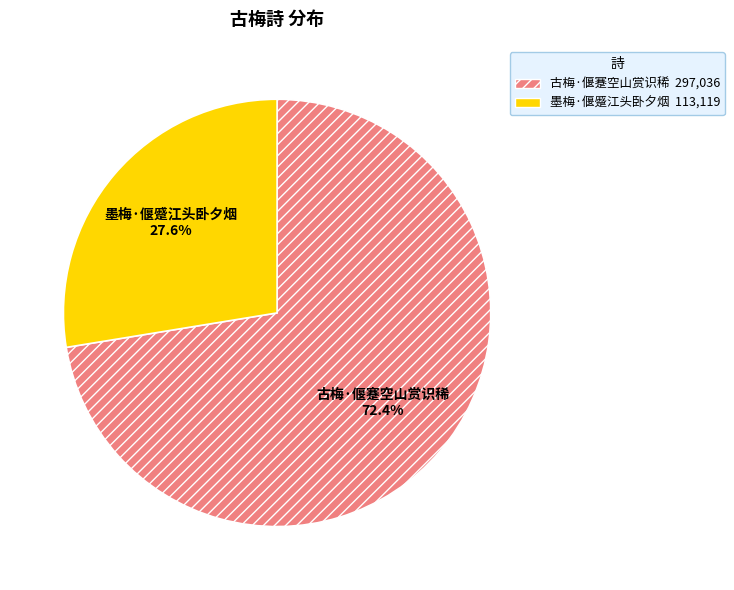

To the nearest percent, what portion does 墨梅·偃蹙江头卧夕烟 represent?

28%